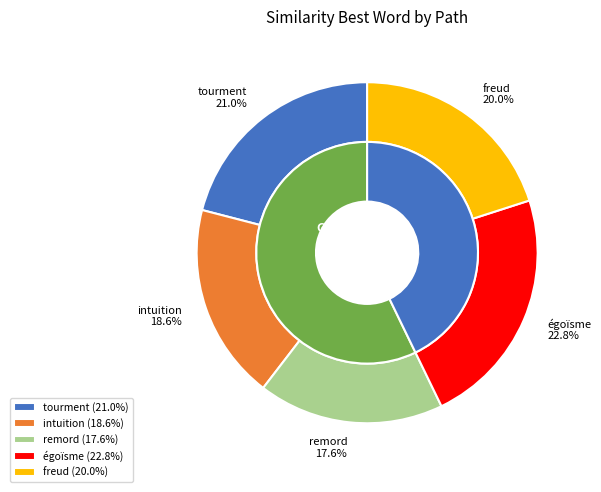

To the nearest percent, what is the average slice percentage?

20%